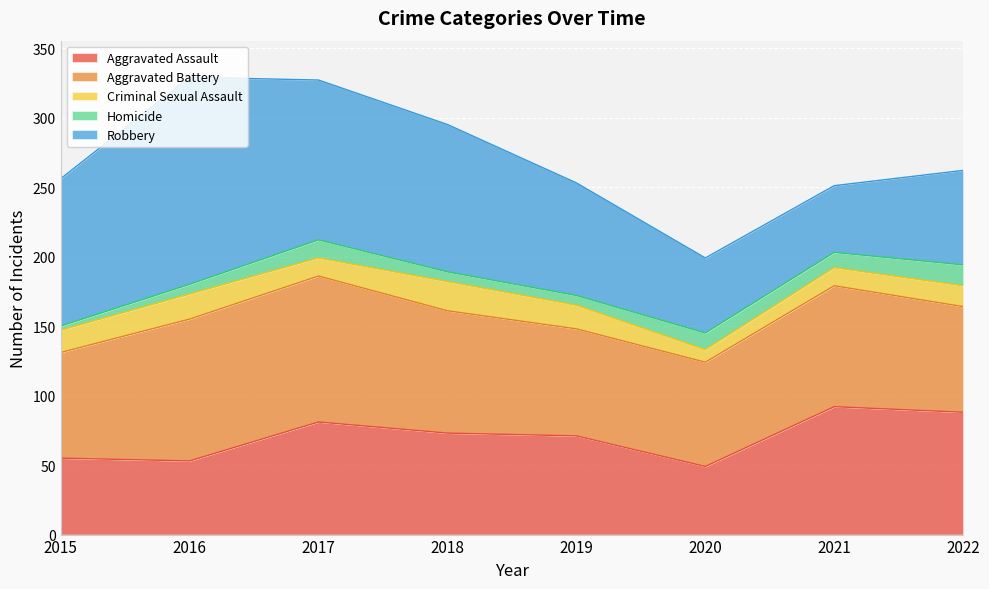

Which category has the lowest value across all series?

2015